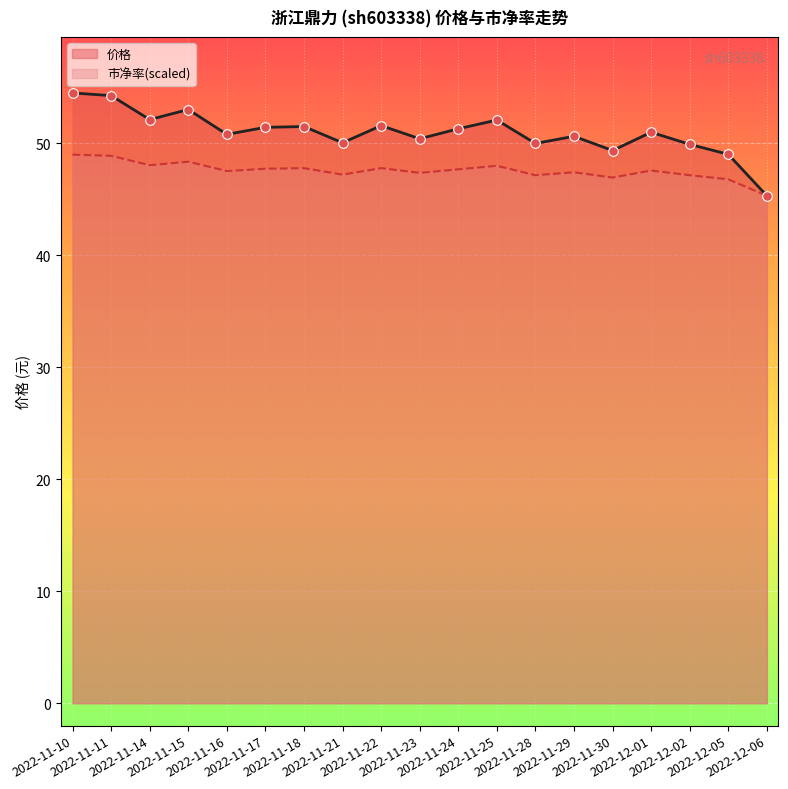

What is the total value across all series at 2022-11-18?

99.2